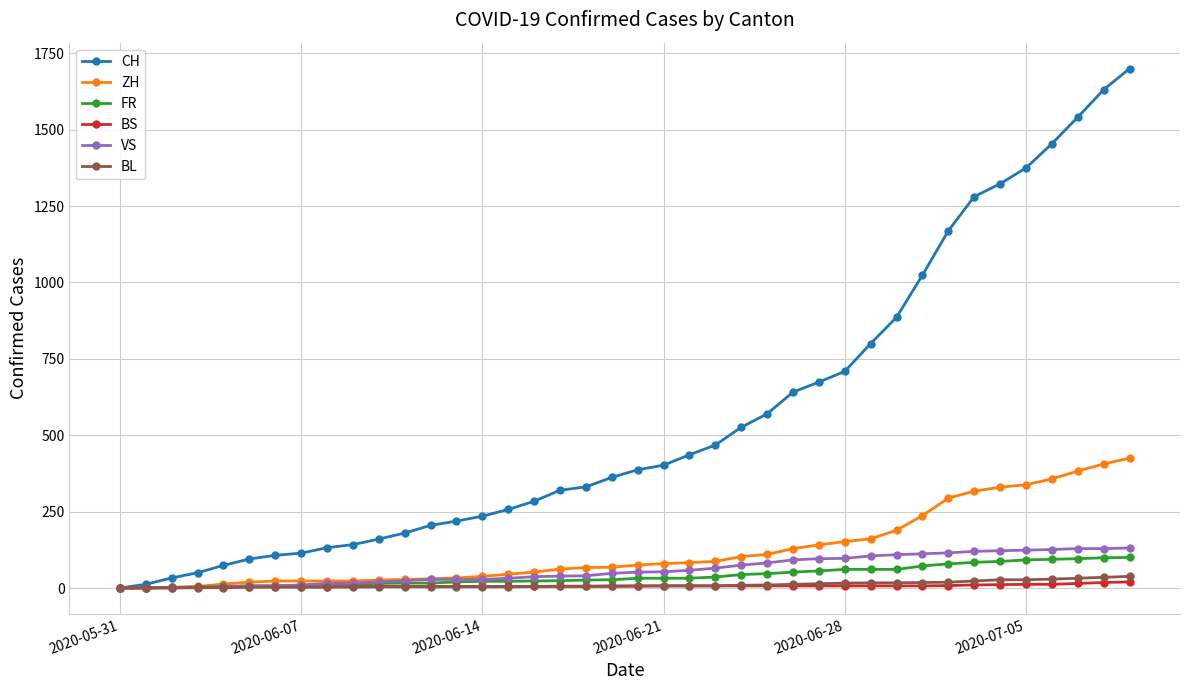

At how many categories does at least one series exceed 1000?

9